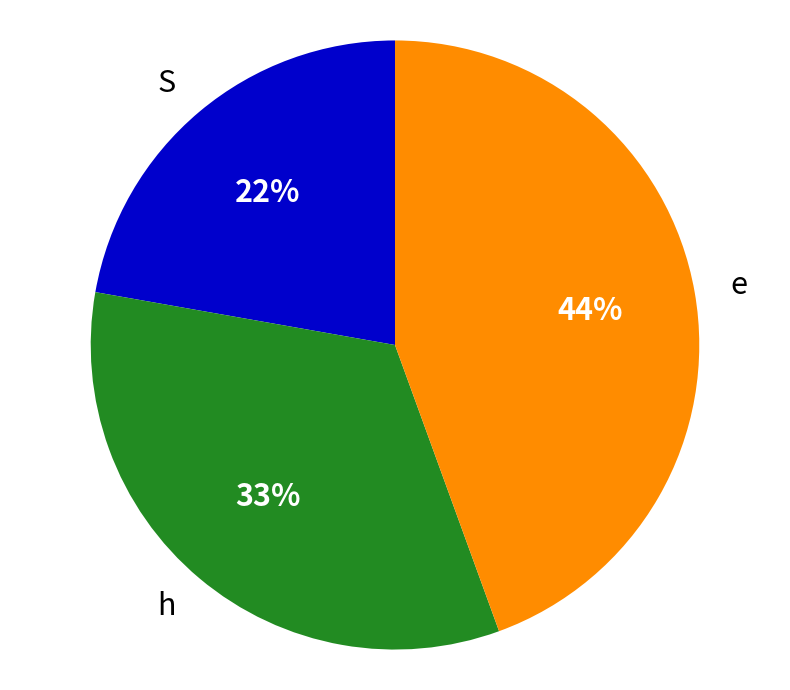

What percentage is the e slice, to the nearest percent?

44%